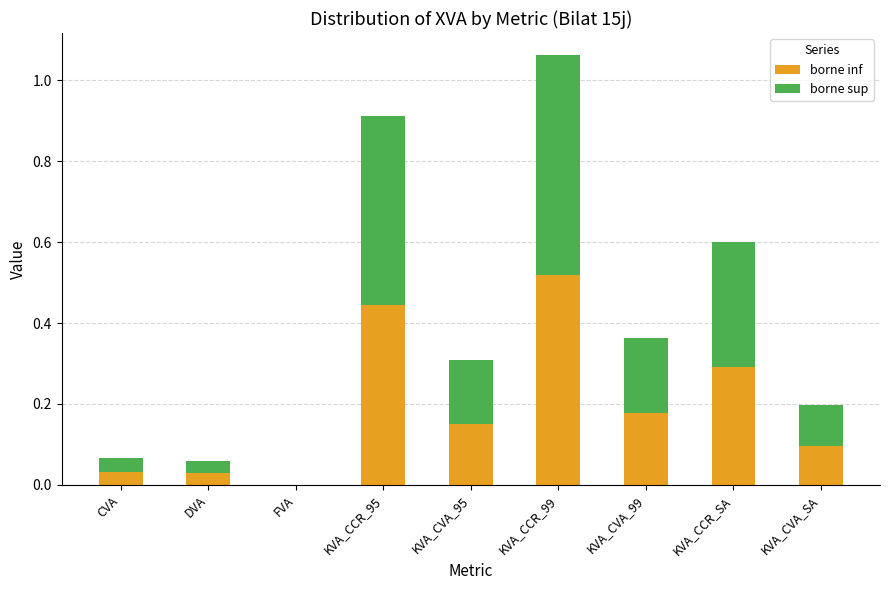

Count the number of categories in the chart.

9